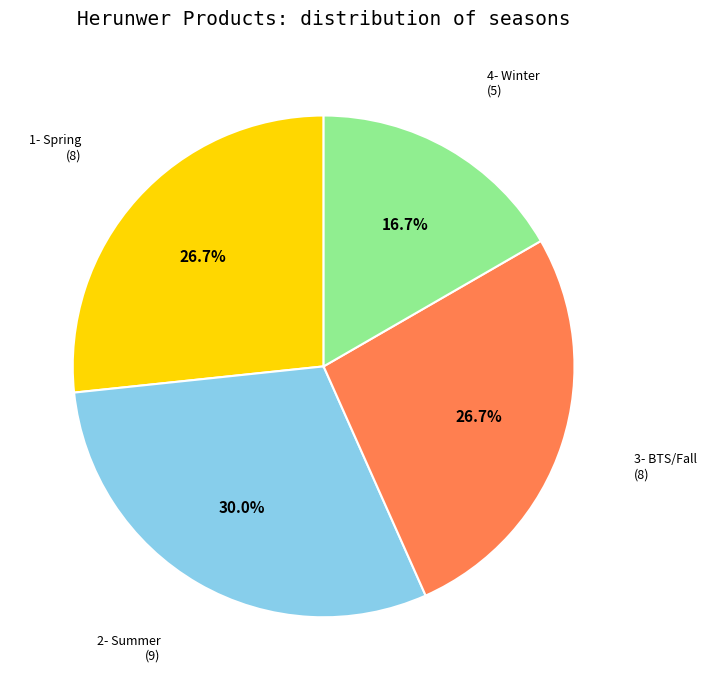

Does any single category account for the majority?

No